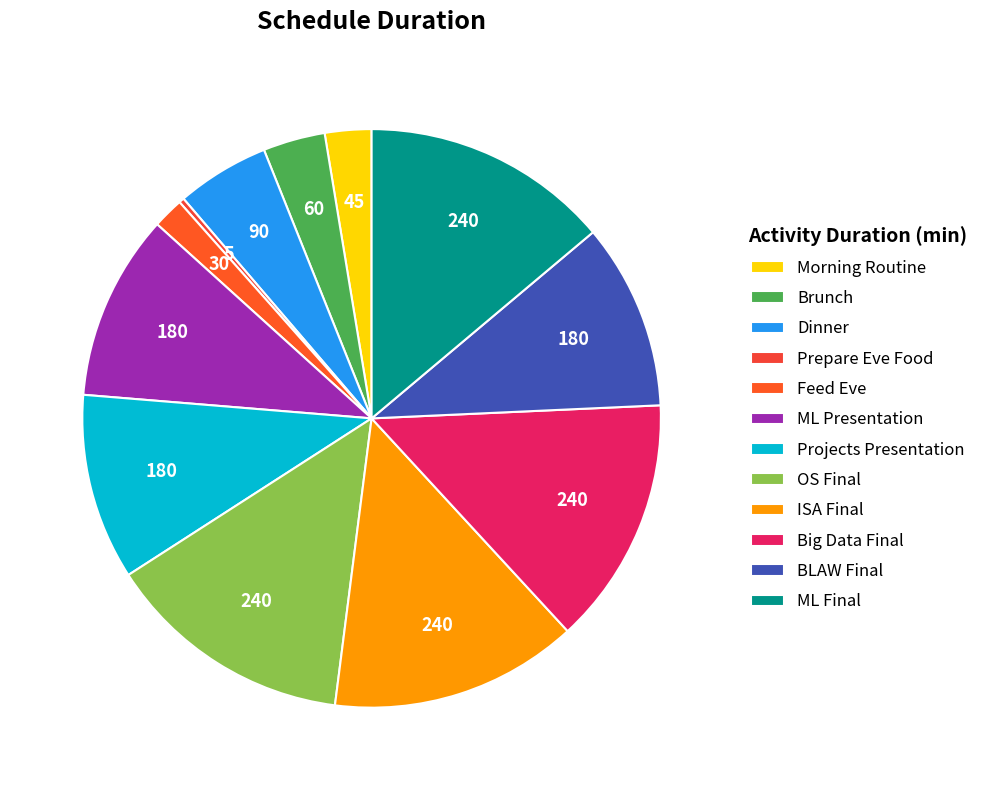

Approximately how many times larger is the value at Big Data Final compared to BLAW Final?

1.3